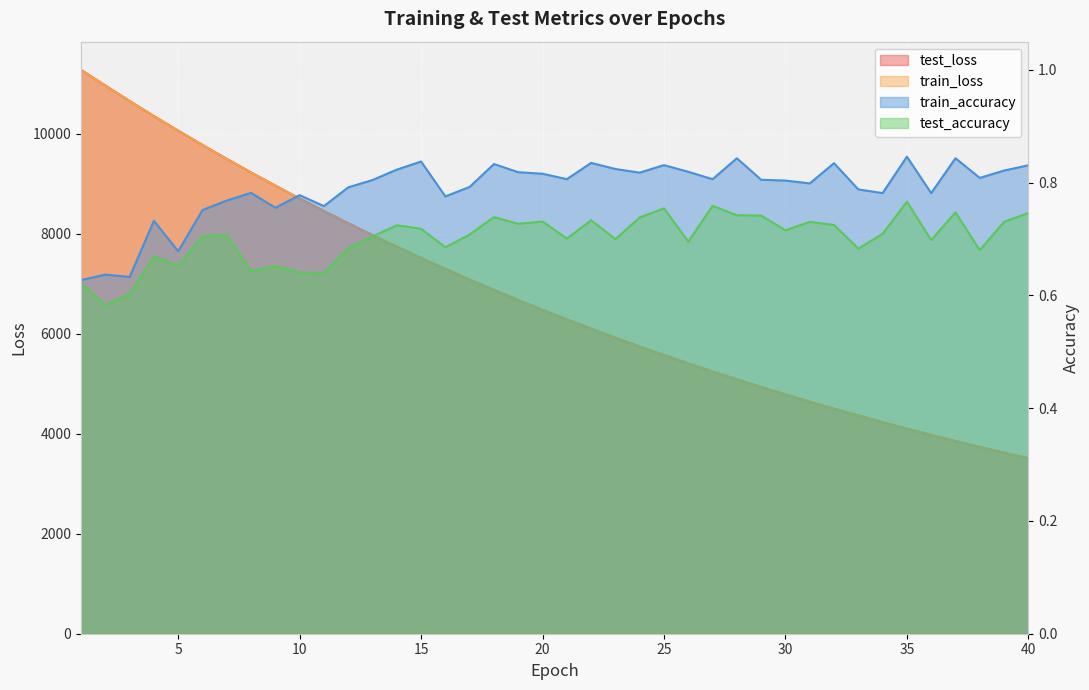

List the series in order of their peak value, highest first.

test_loss, train_loss, train_accuracy, test_accuracy